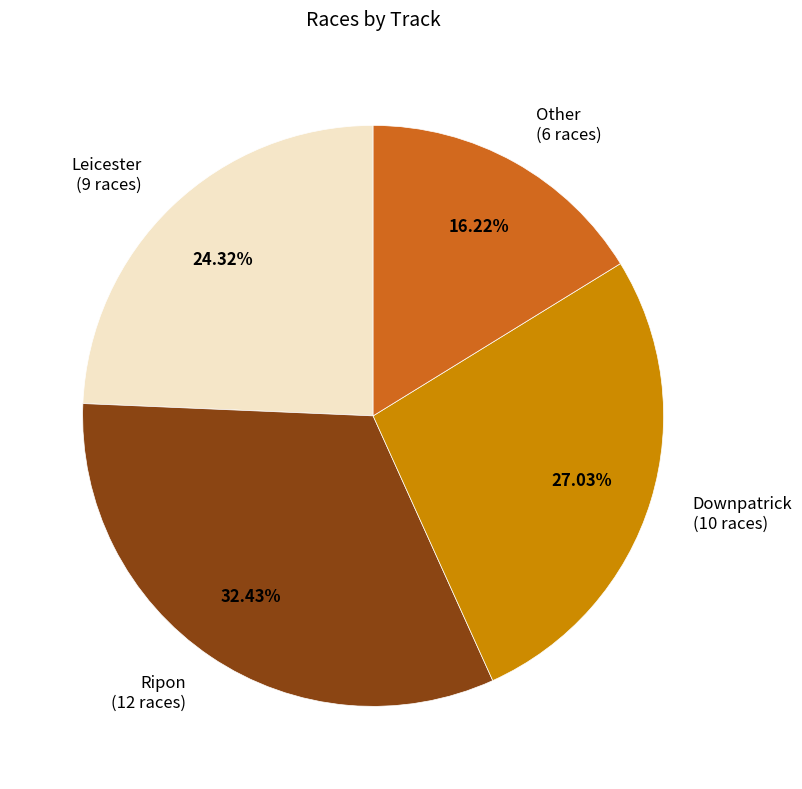

Which category has the biggest portion of the pie?

Ripon